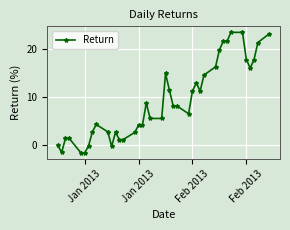

What is the sum of all values?

367.4